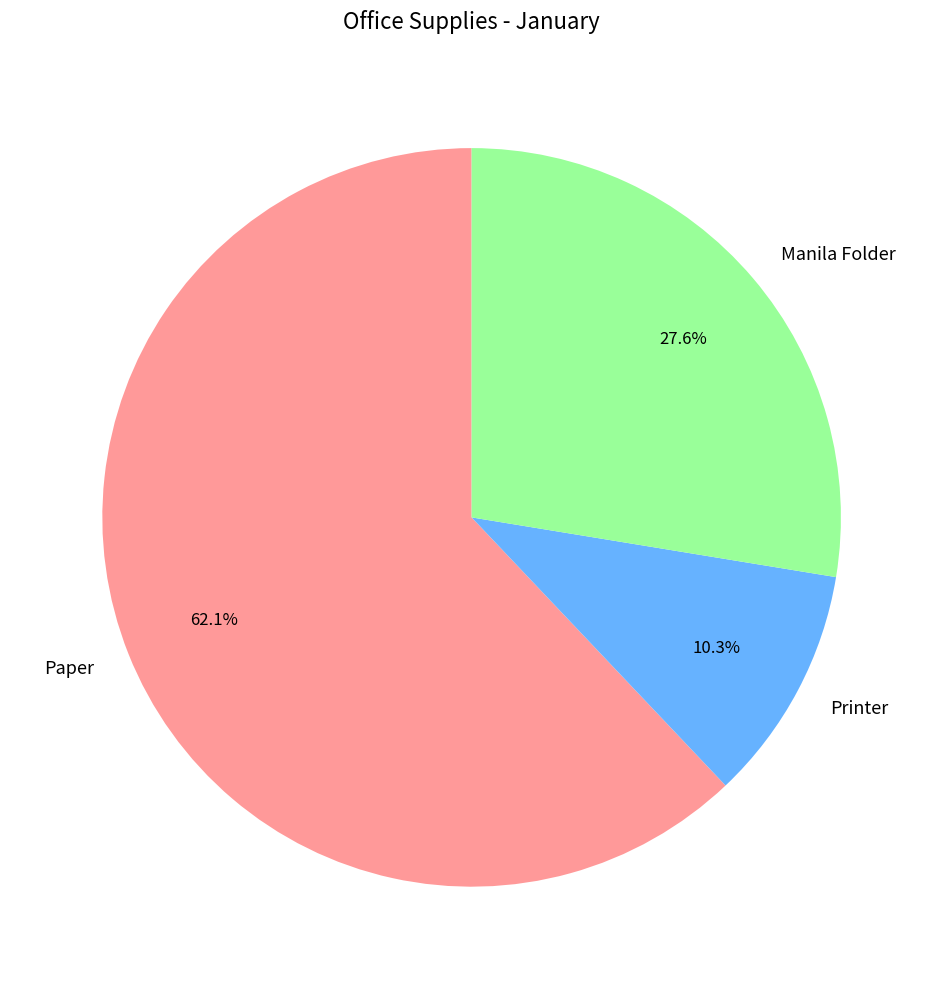

To the nearest percent, what percentage of the pie is Paper?

62%